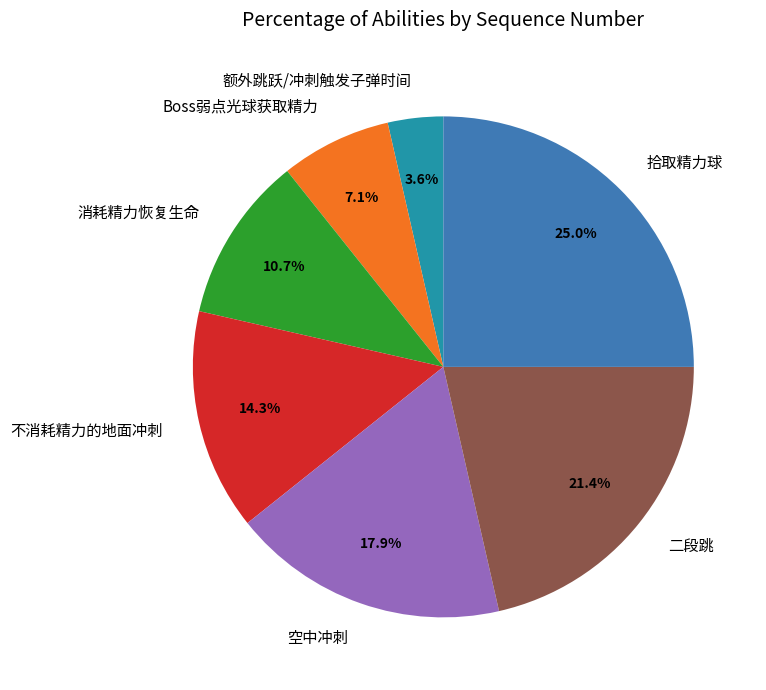

Is it true that 消耗精力恢复生命 is 4% of the pie?

False